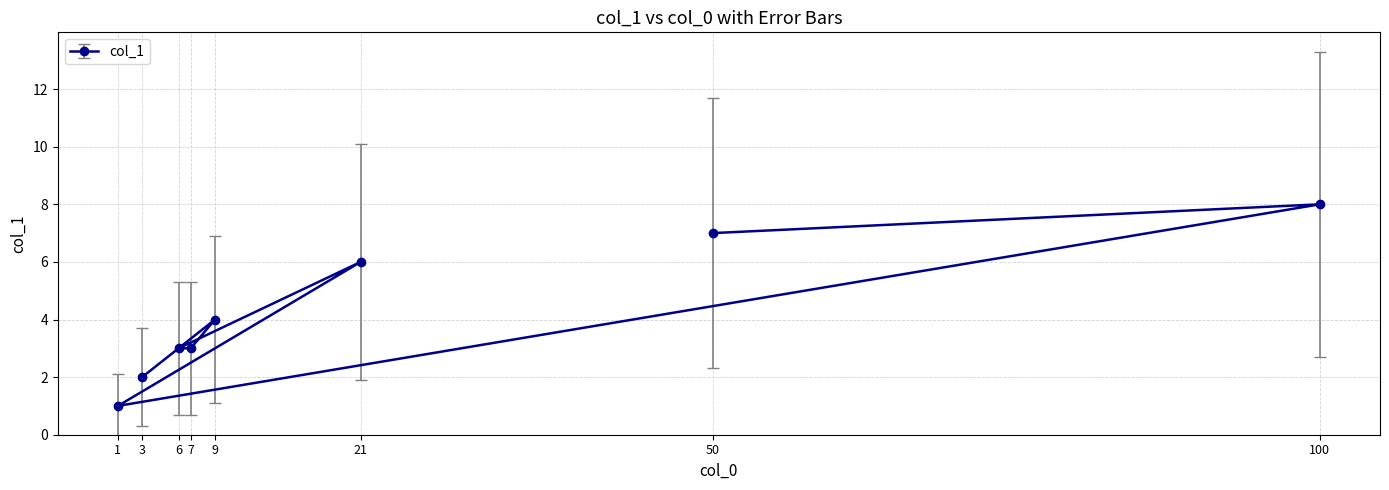

What is the ratio of the value at 7 to the value at 9?

0.8